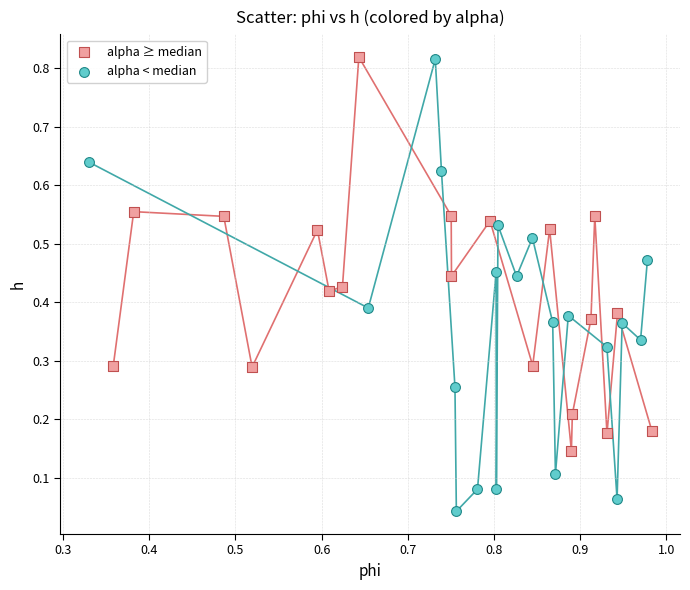

Which series has the largest Y range (max minus min)?

alpha < median